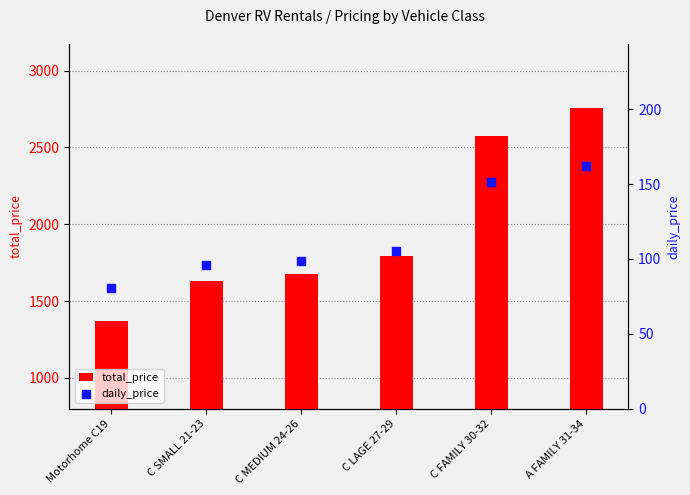

At which category is the sum across all series the highest?

A FAMILY 31-34